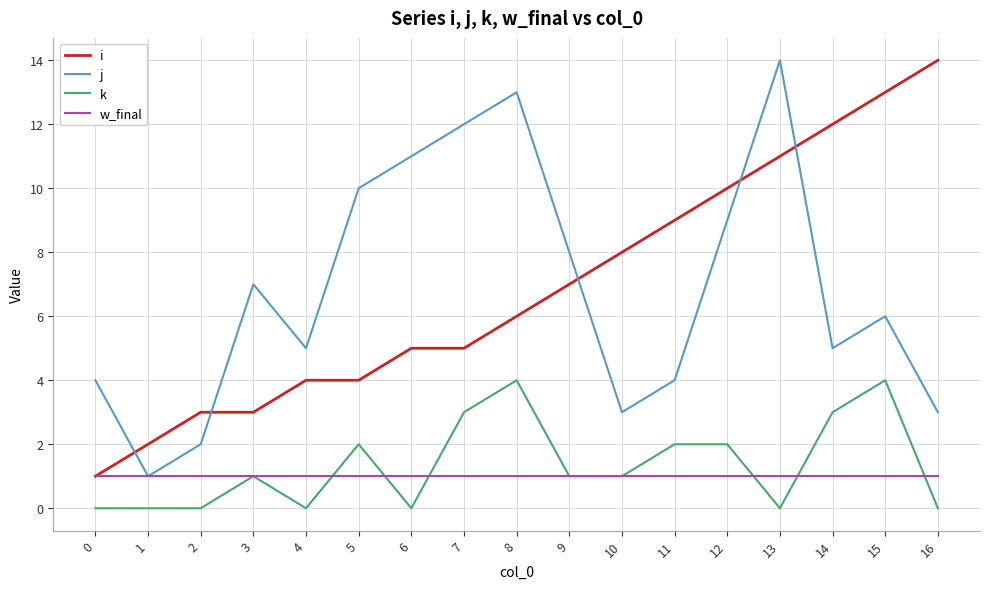

Where is j nearest to the value 7?

3